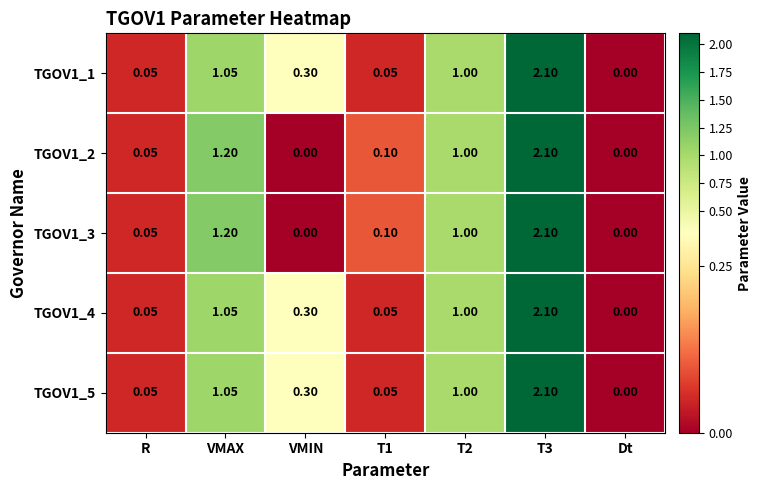

At which label does TGOV1_4 reach its minimum?

Dt